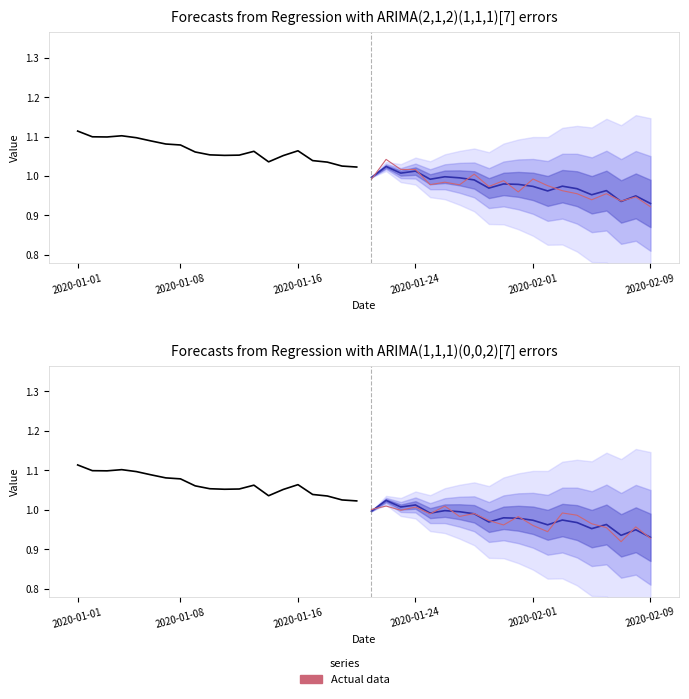

True or false: Actual data has a value of 1.4 at 2020-01-01.

False